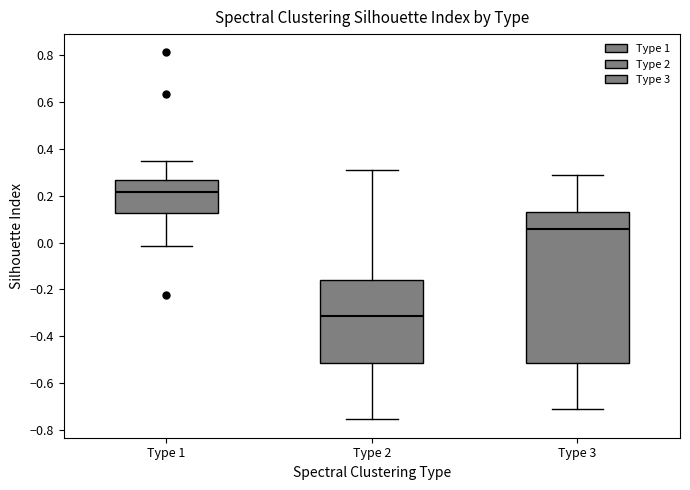

Reading left to right, read every box against the y-axis: the position of its median line, the range the box covers, and the ends of its whiskers. The values are not printed on the chart, so give them approximately, as read against the axis.

Type 1: median 0.22, box 0.12 to 0.26, whiskers -0.02 to 0.34
Type 2: median -0.32, box -0.52 to -0.16, whiskers -0.76 to 0.32
Type 3: median 0.06, box -0.52 to 0.12, whiskers -0.70 to 0.28